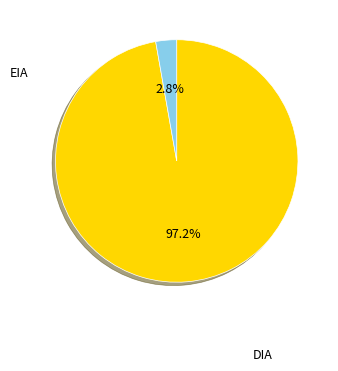

To the nearest percent, what portion does EIA represent?

3%